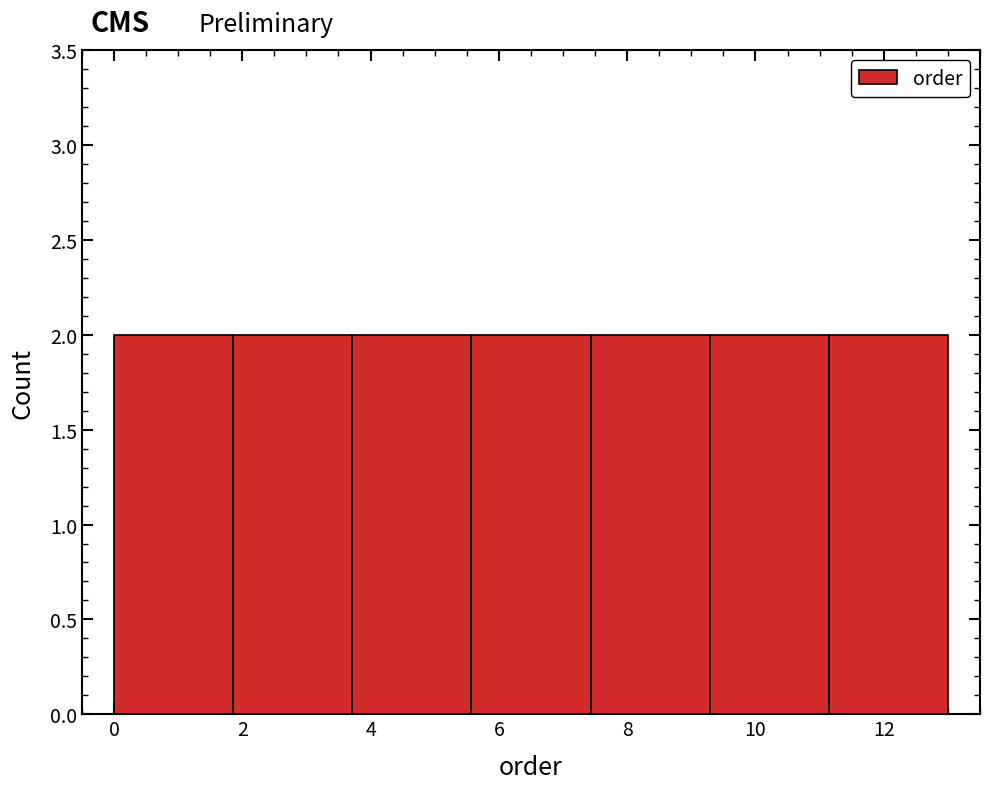

Reading left to right, transcribe this chart: for each bar, give the range it covers on the x-axis and its height. Neither the bar edges nor the heights are printed on the chart, so give them approximately, as read against the axes.

0.0 to 1.8: 2
1.8 to 3.8: 2
3.8 to 5.6: 2
5.6 to 7.4: 2
7.4 to 9.2: 2
9.2 to 11.2: 2
11.2 to 13.0: 2